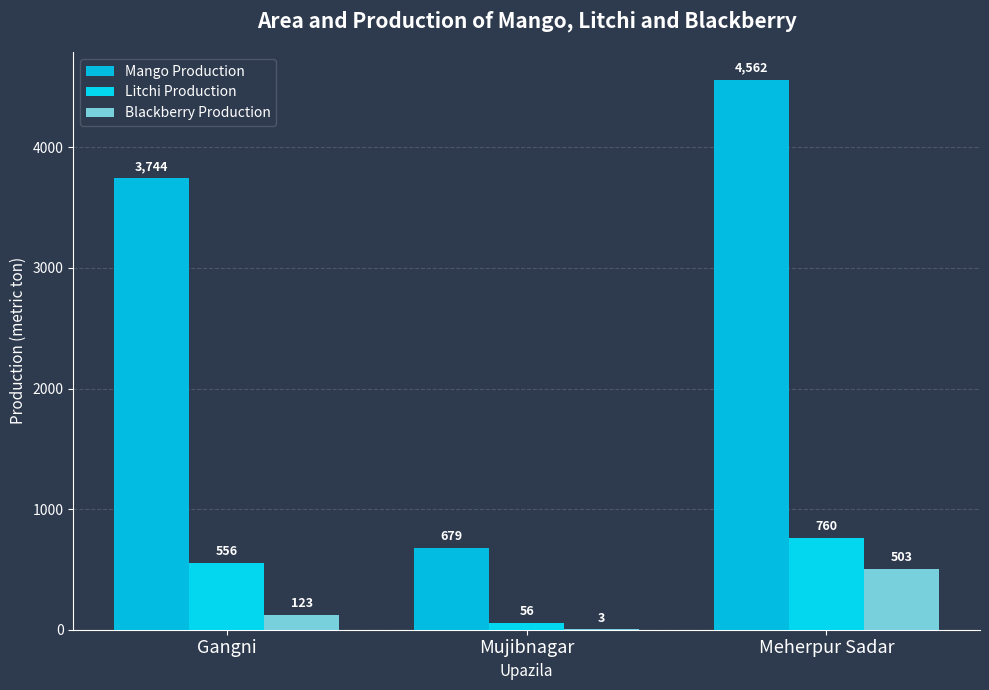

Which series has the largest range (max minus min)?

Mango Production